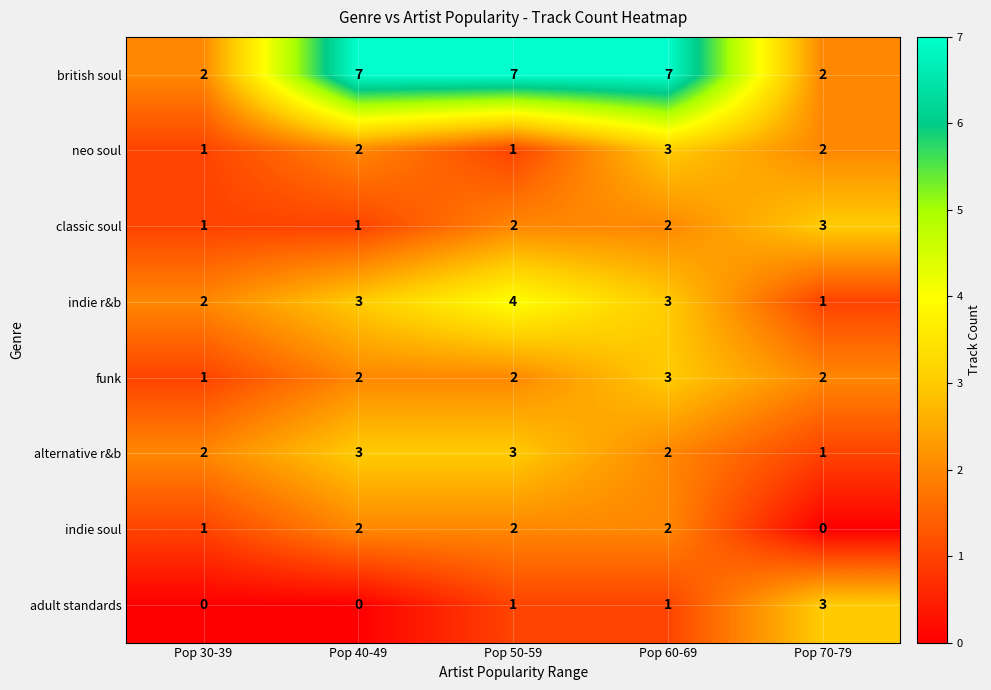

At which label does classic soul reach its peak?

Pop 70-79